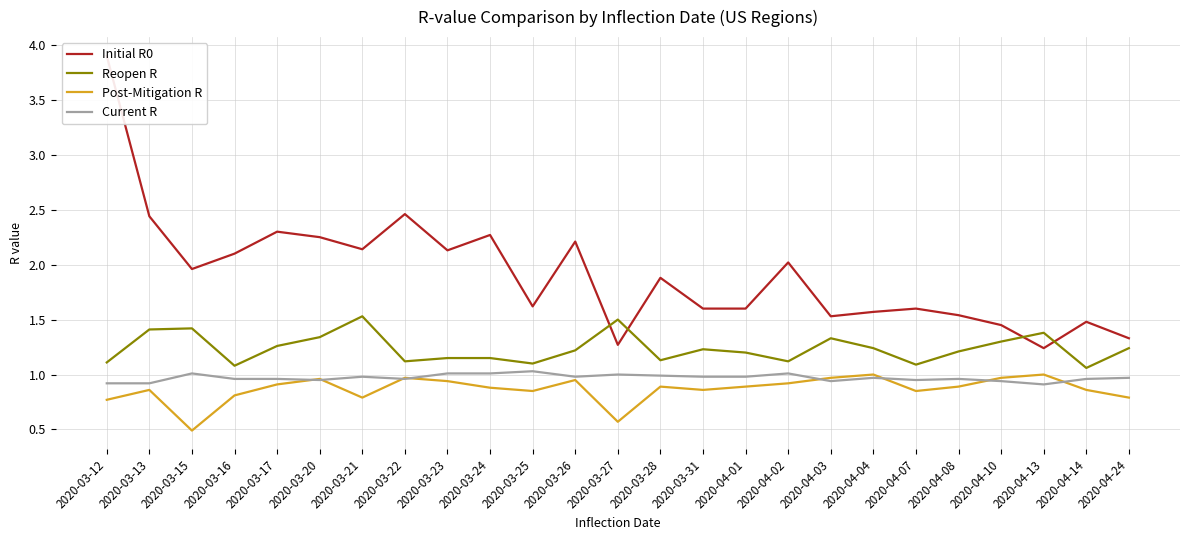

What are all the series names shown in the legend?

Initial R0, Reopen R, Post-Mitigation R, Current R